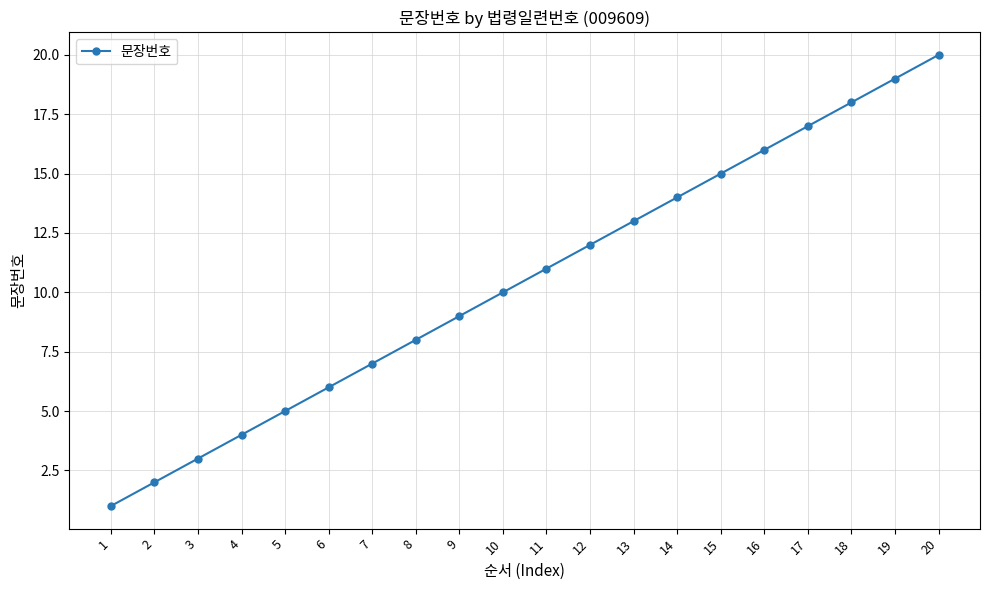

Which category has the lowest value across all series?

1